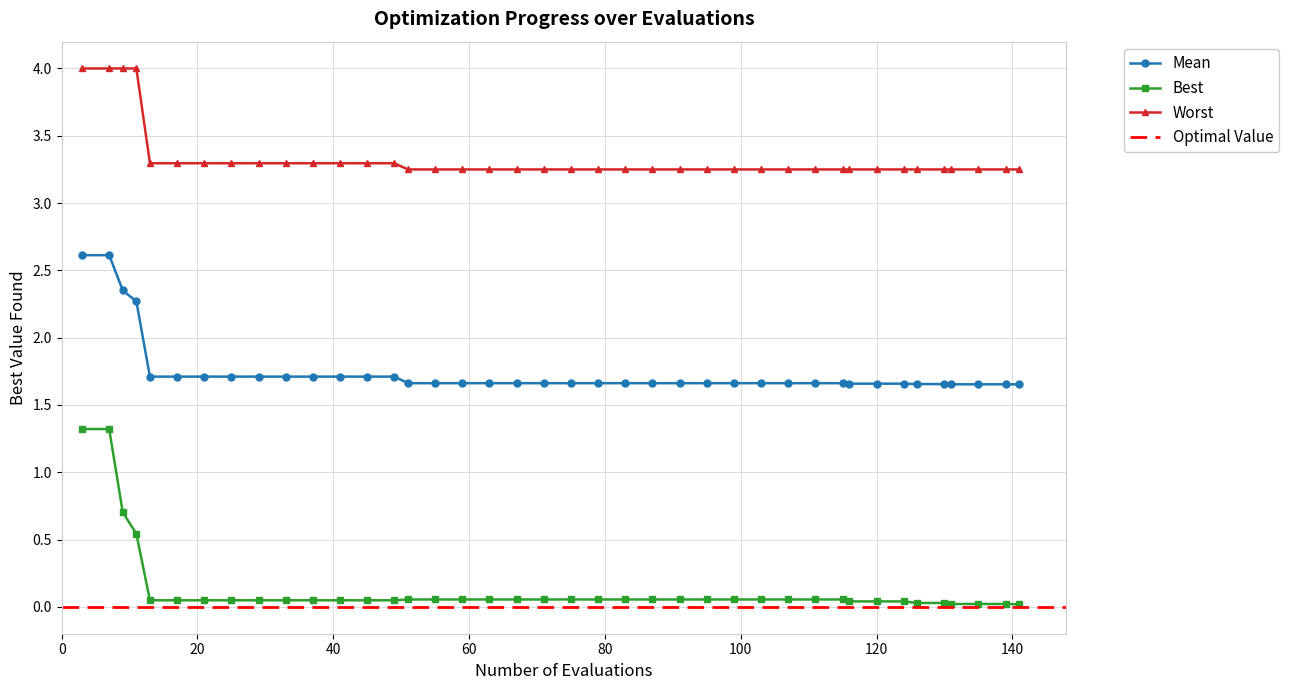

What is the value of the Worst point at the 4th from the left?

4.0